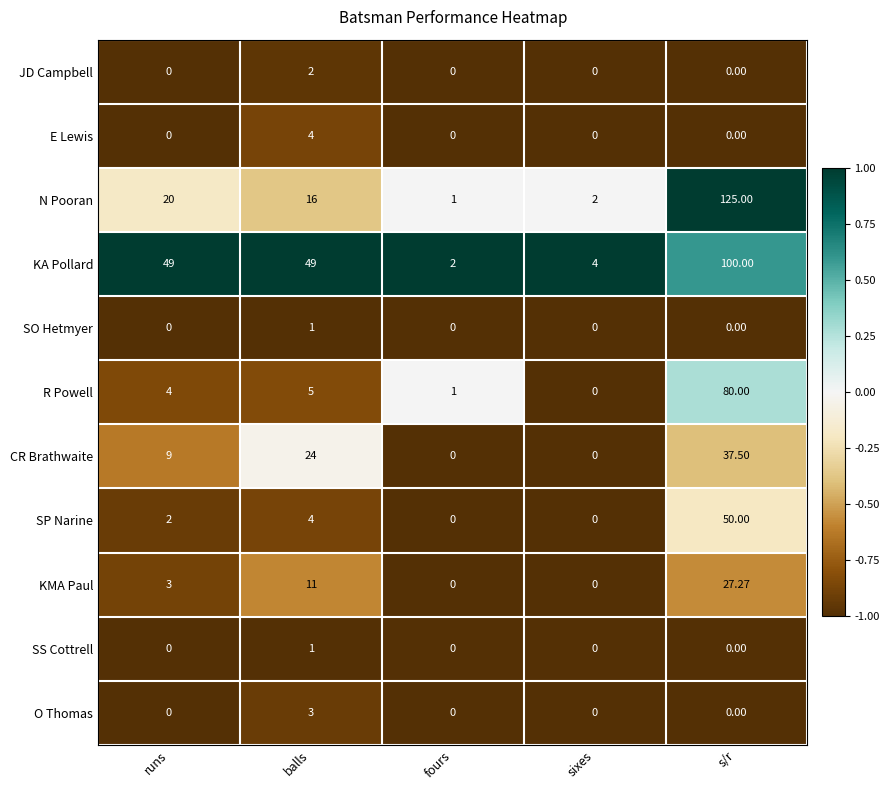

How many data points does each series have?

5